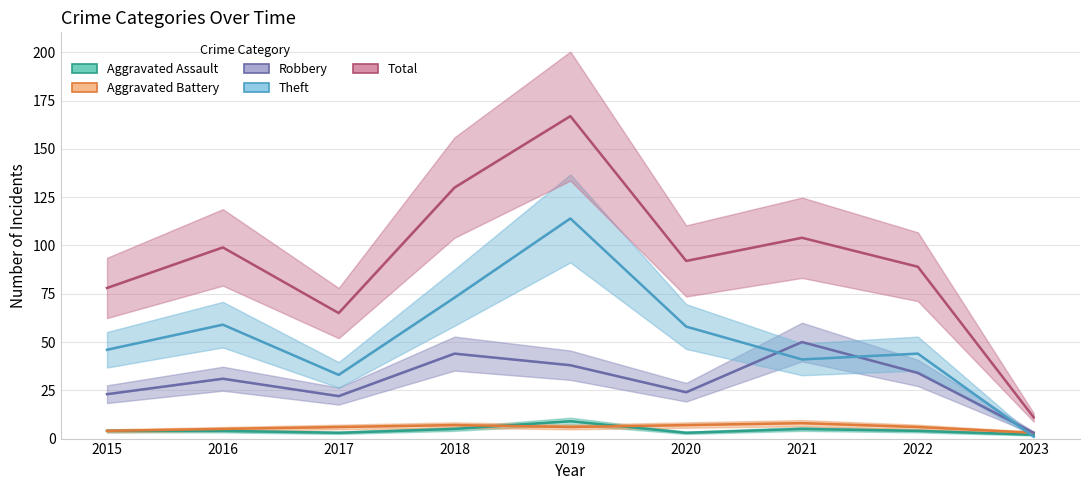

Does the chart have visible grid lines?

Yes